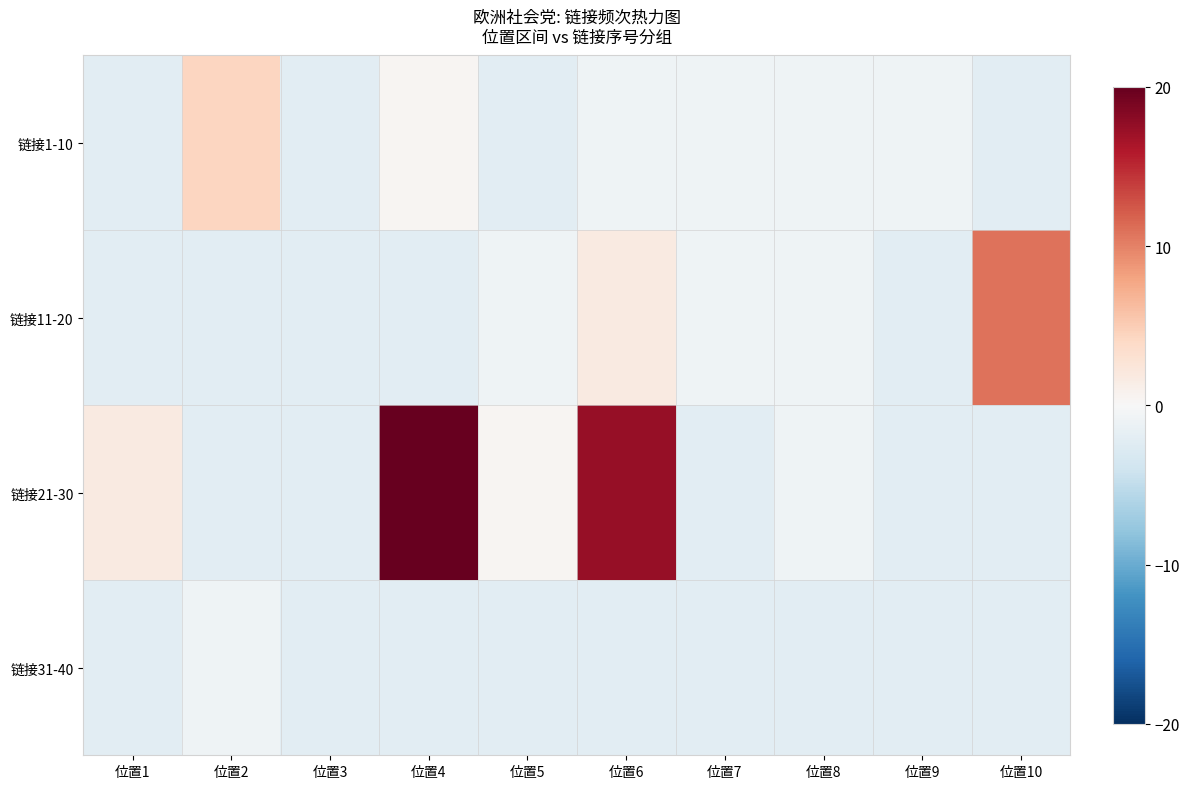

Which series changed the most between 位置7 and 位置10?

链接11-20